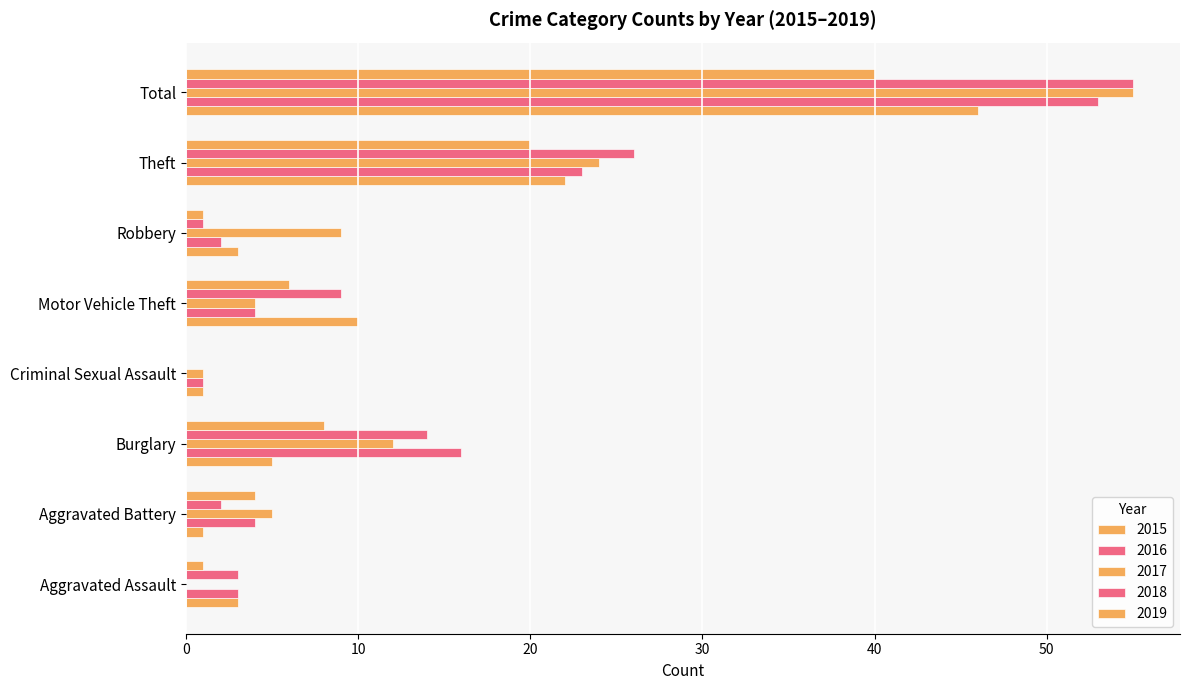

What is the spread (max minus min) of values at Aggravated Assault?

3